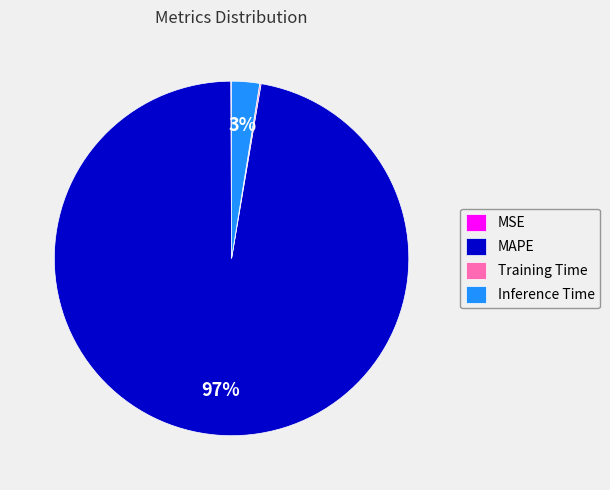

What is the largest slice in the pie chart?

MAPE